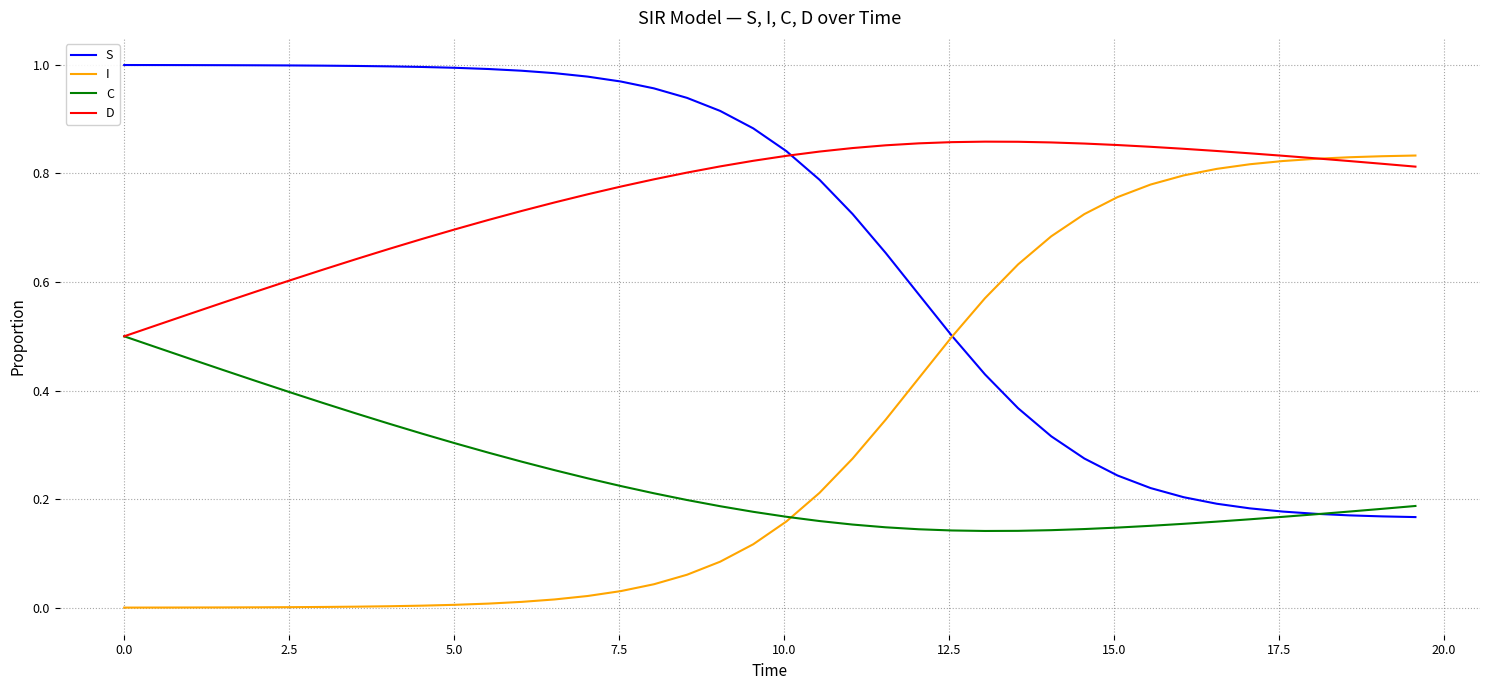

List the series in order of their overall mean, highest first.

D, S, I, C